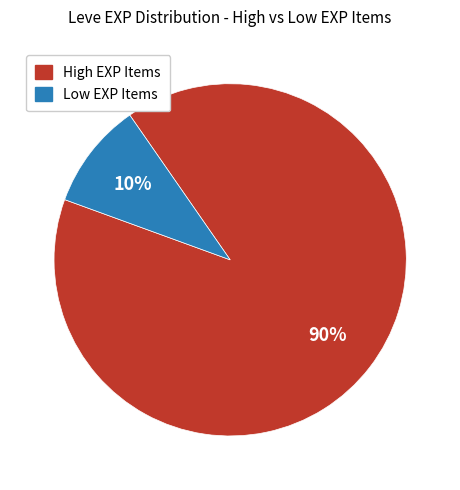

To the nearest percent, what is the average slice percentage?

50%